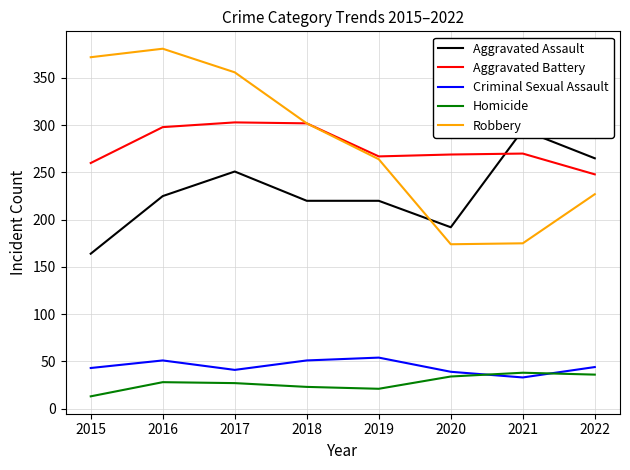

At 2019, list the series in order from largest to smallest.

Aggravated Battery, Robbery, Aggravated Assault, Criminal Sexual Assault, Homicide